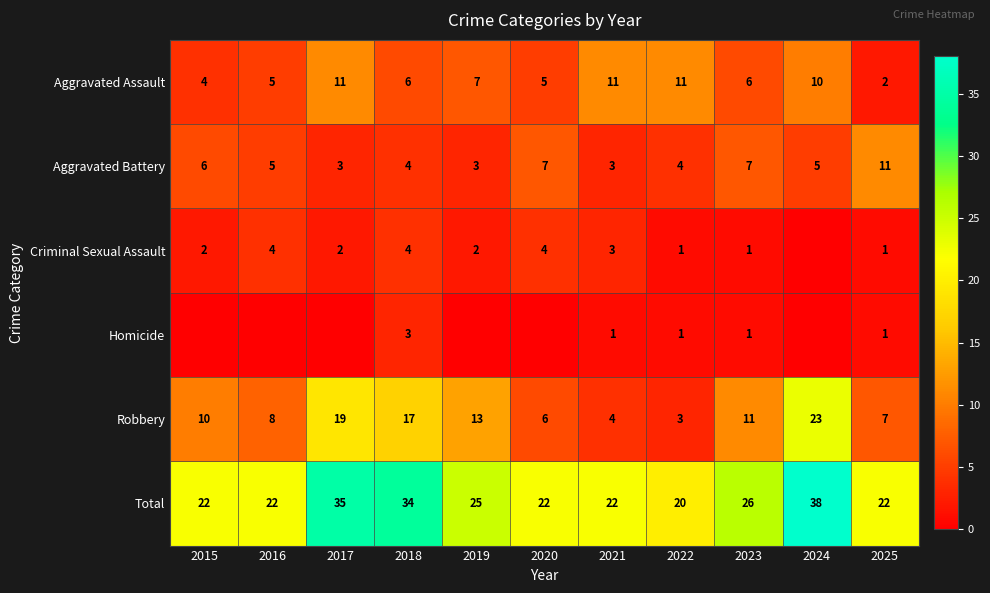

What is the maximum value for Total?

38